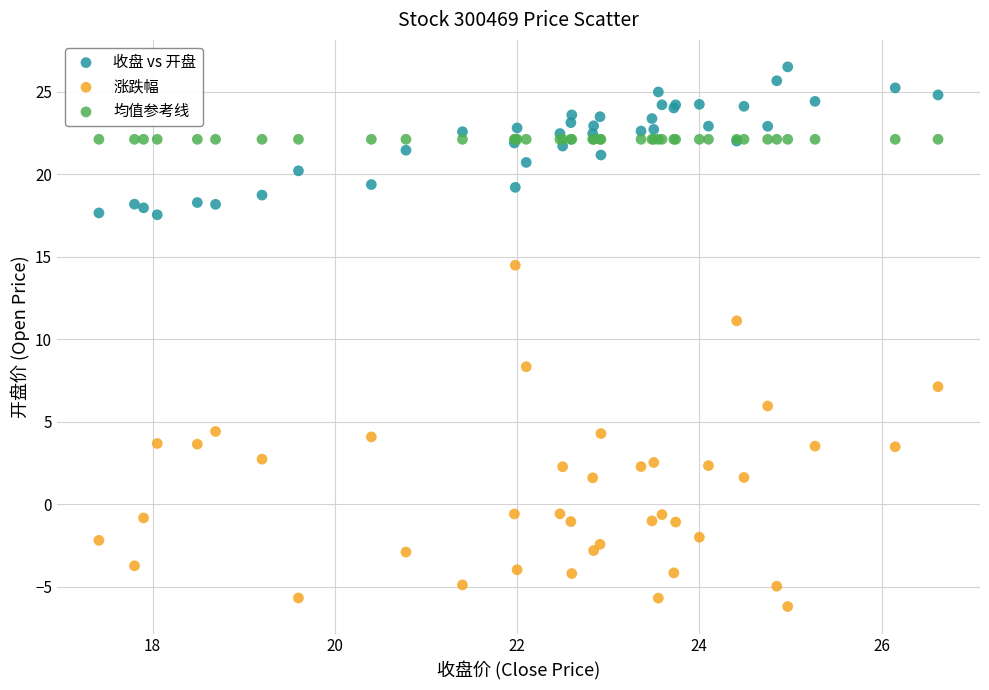

Across all series, what Y value is closest to 10?

11.1